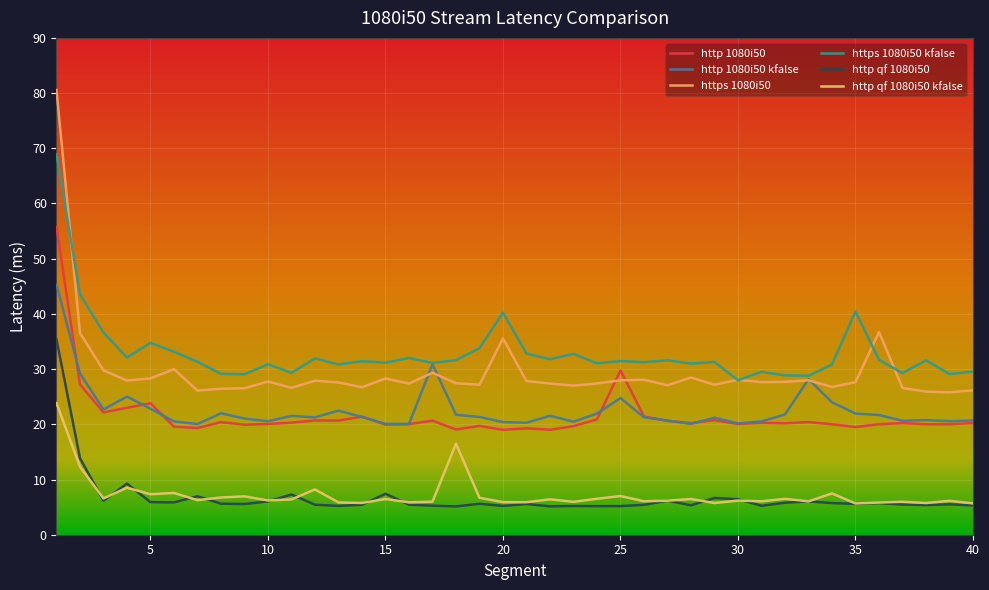

Does the chart display data point markers on the line(s)?

No